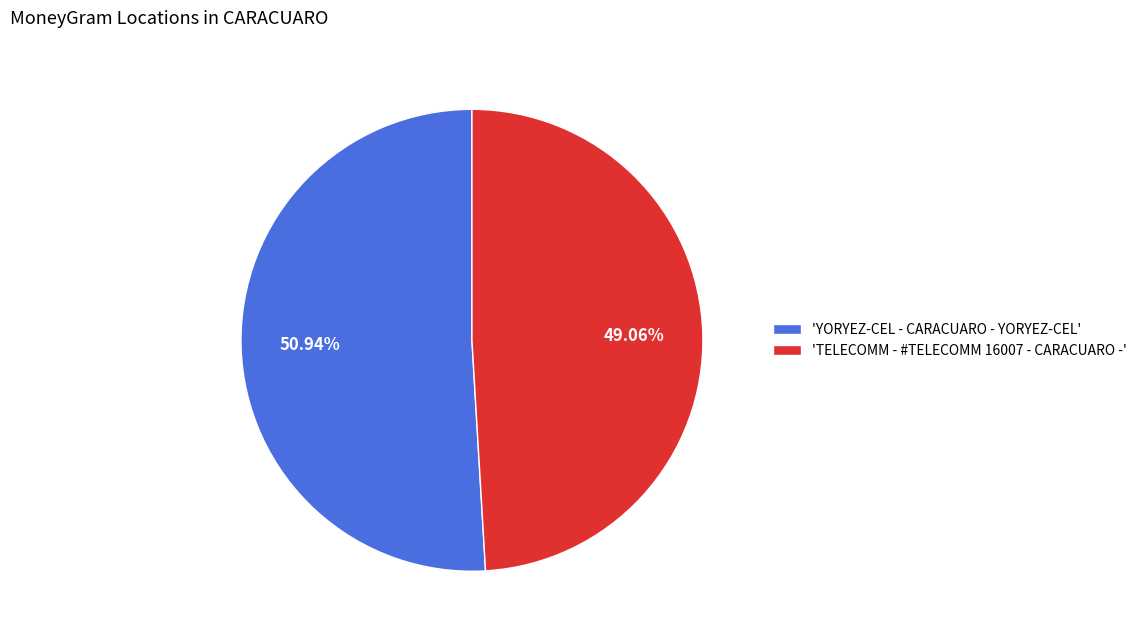

How many slices are in this pie chart?

2